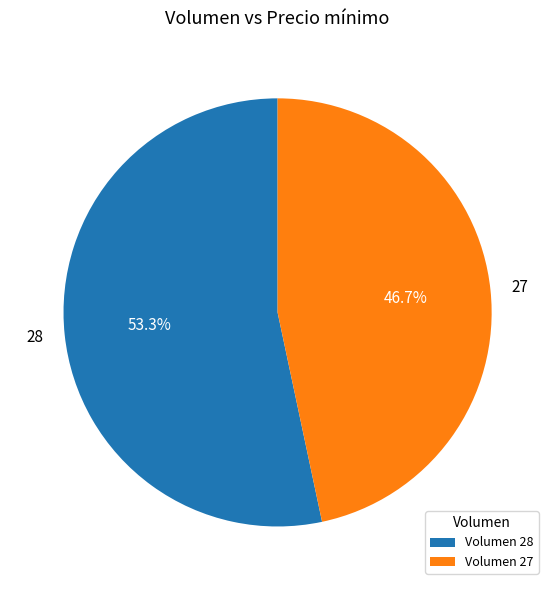

Which slice represents more than half of the pie?

28